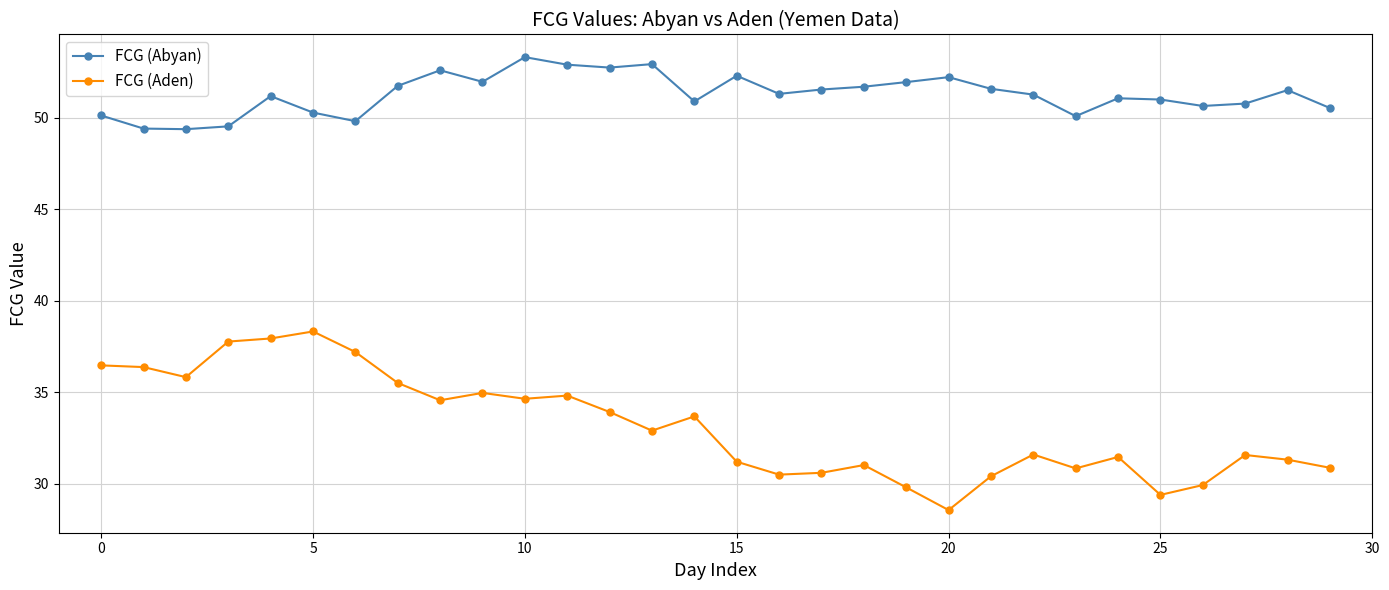

Rank the series by their average value, from lowest to highest.

FCG (Aden), FCG (Abyan)